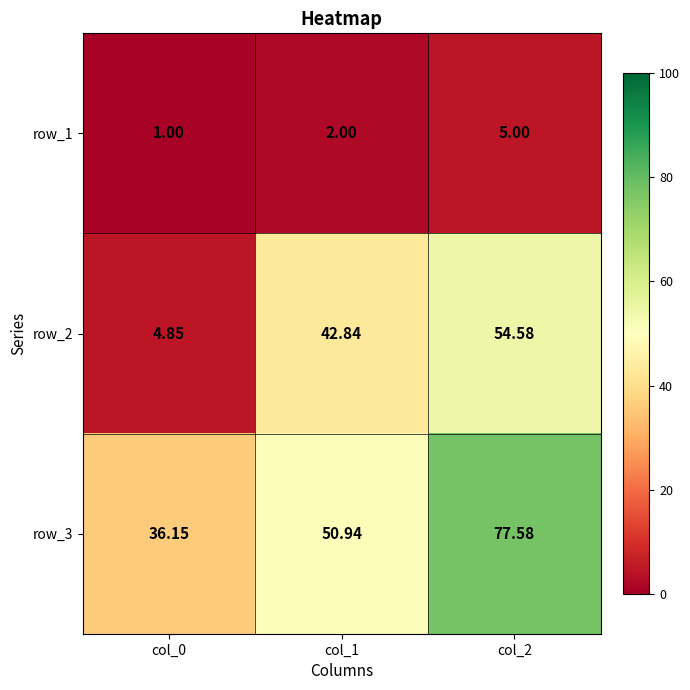

Is it true that row_3 equals 50.9 at col_1?

True